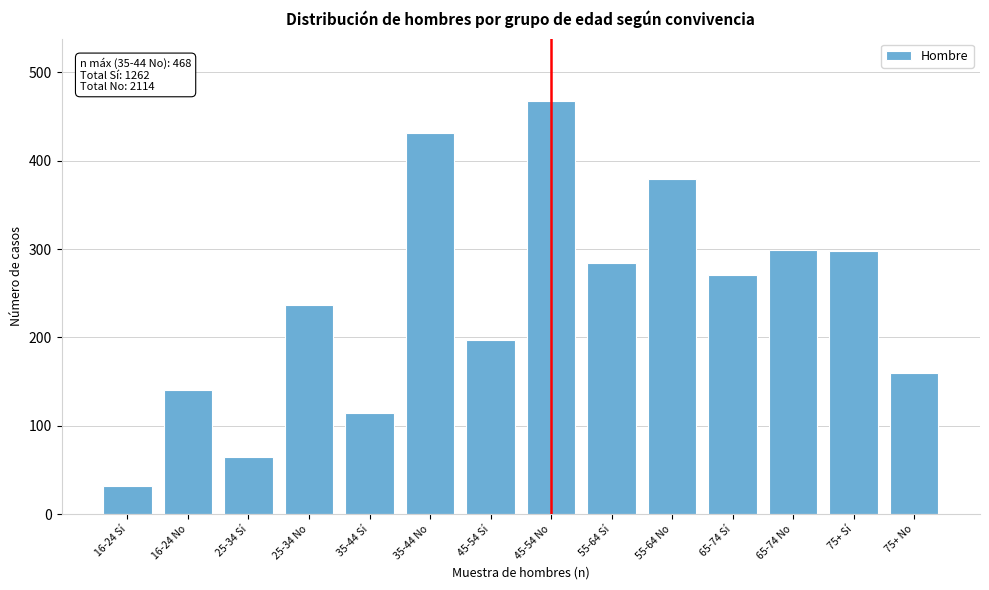

What is the maximum value shown in the chart?

468